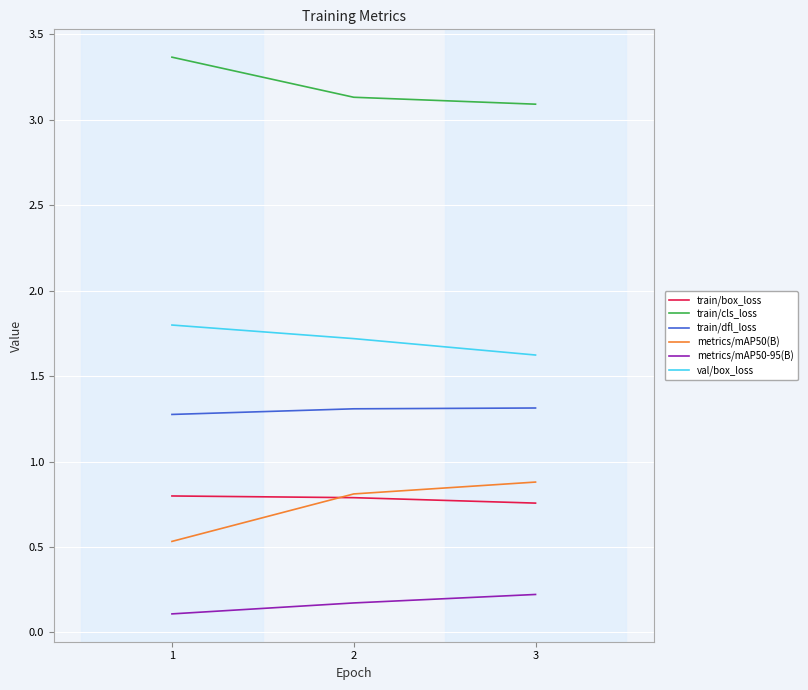

List the series in order of their peak value, lowest first.

metrics/mAP50-95(B), train/box_loss, metrics/mAP50(B), train/dfl_loss, val/box_loss, train/cls_loss